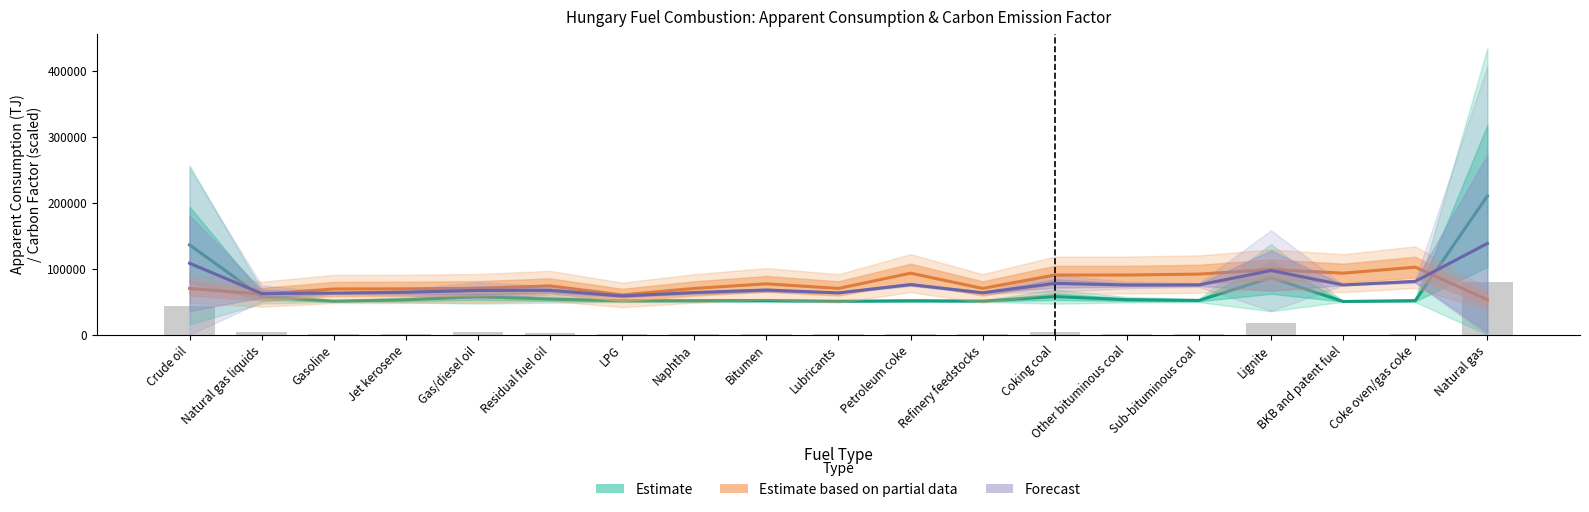

The value of Forecast at LPG is 81602.1. True or false?

False